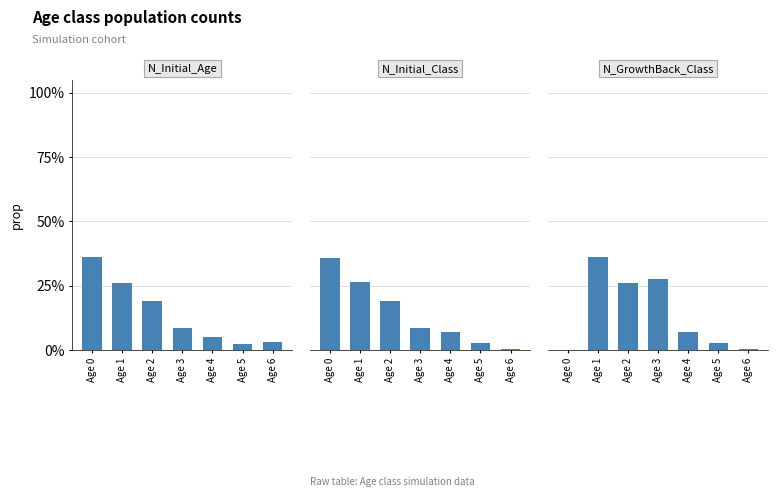

What is the difference between the maximum and minimum values in the N_Initial_Class series?

0.4